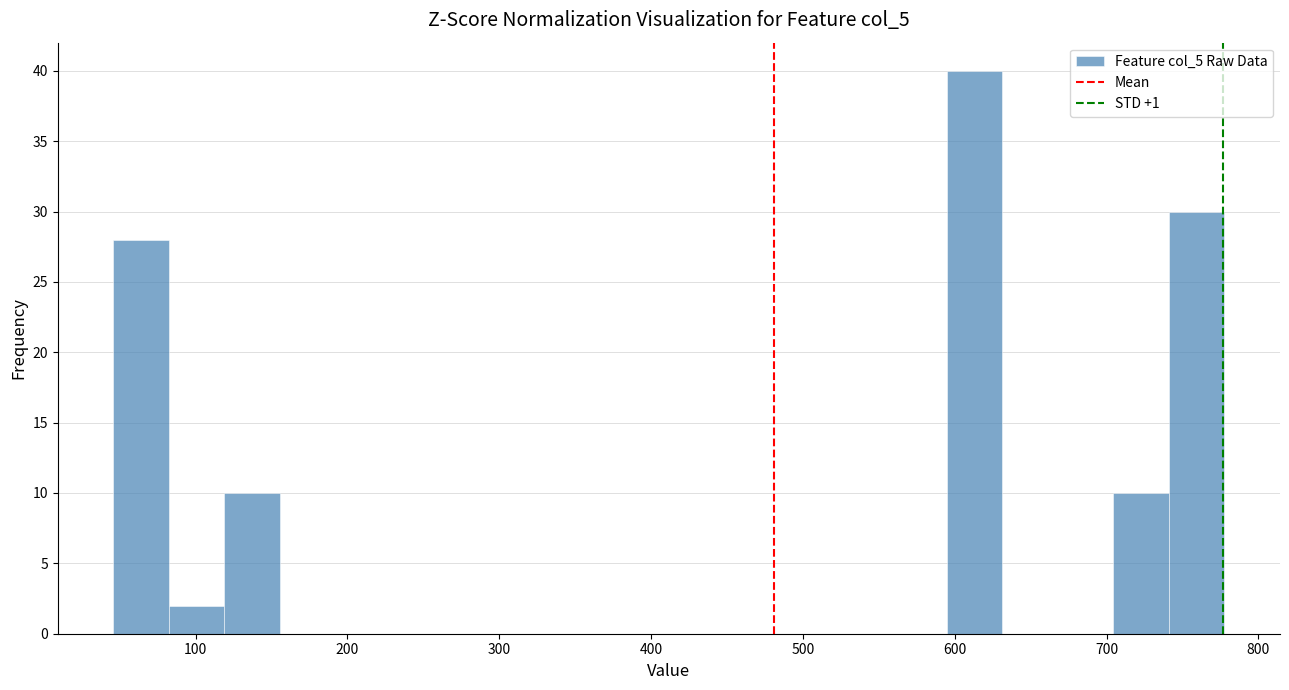

Read against the x-axis, roughly where is the centre of the tallest bar?

610